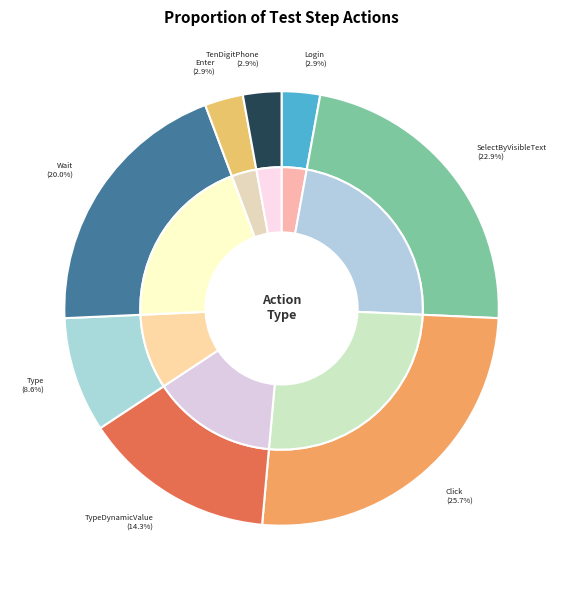

Rank the categories by value from highest to lowest.

Click, SelectByVisibleText, Wait, TypeDynamicValue, Type, LLSPatientLogin, Enter, TenDigitPhone